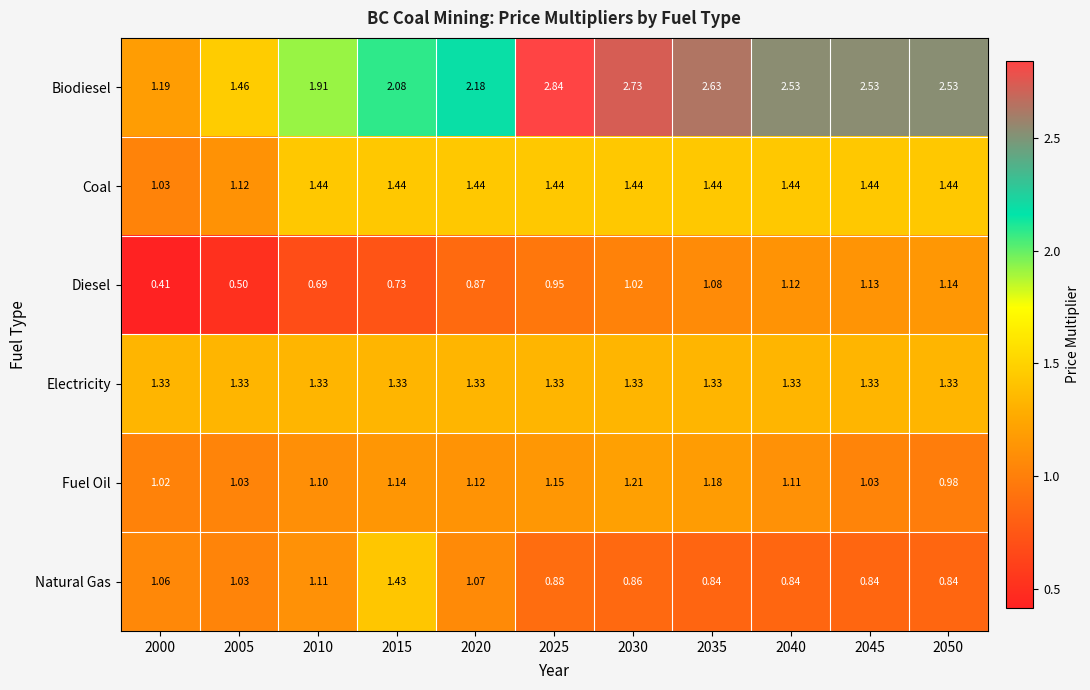

List the series in order of their peak value, highest first.

Biodiesel, Coal, Natural Gas, Electricity, Fuel Oil, Diesel